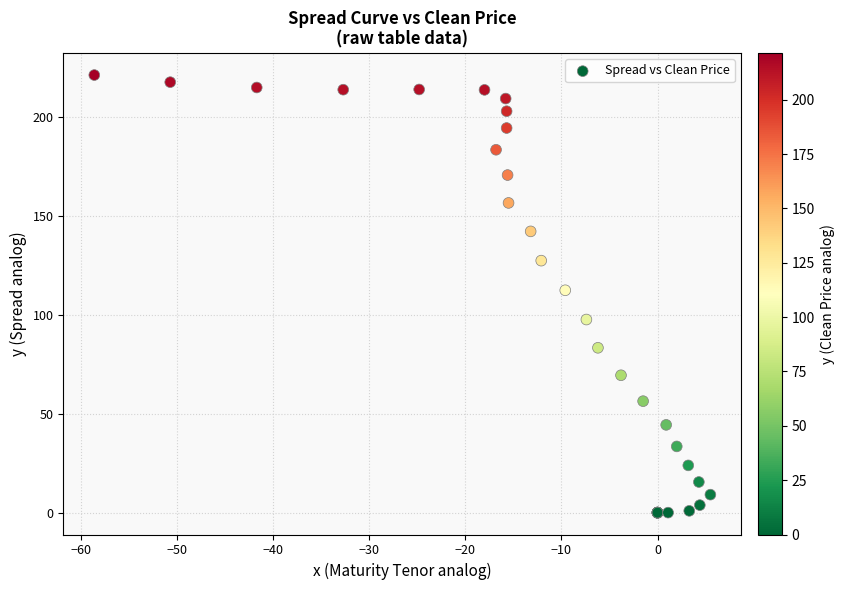

What Y value in the scatter plot is closest to 110?

112.5